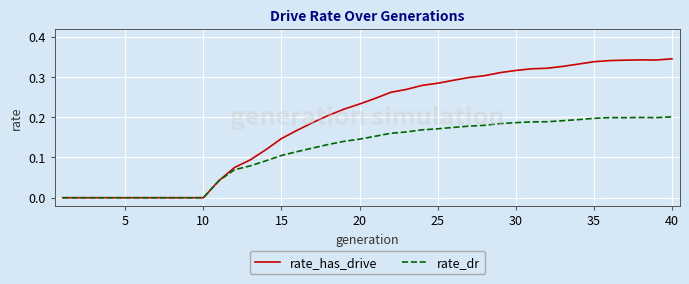

Count the number of data series in this chart.

2